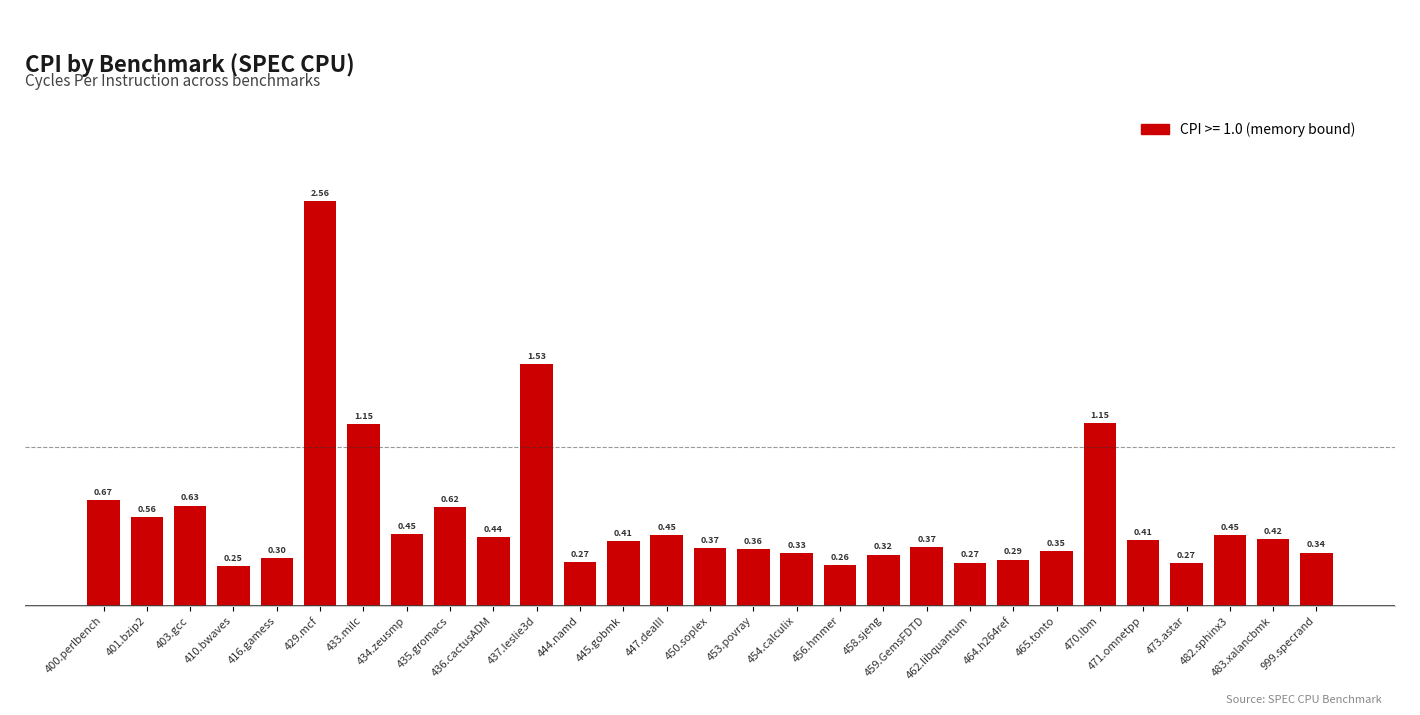

What position from the right is 403.gcc?

27